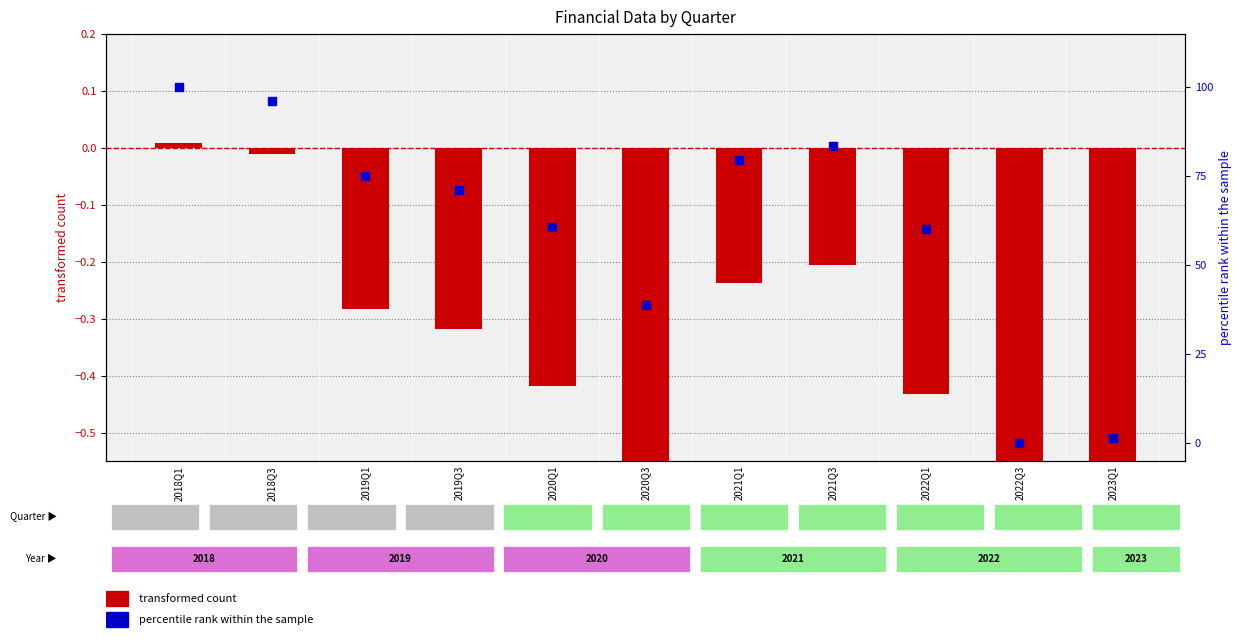

Which series has the largest Y range (max minus min)?

percentile rank within the sample